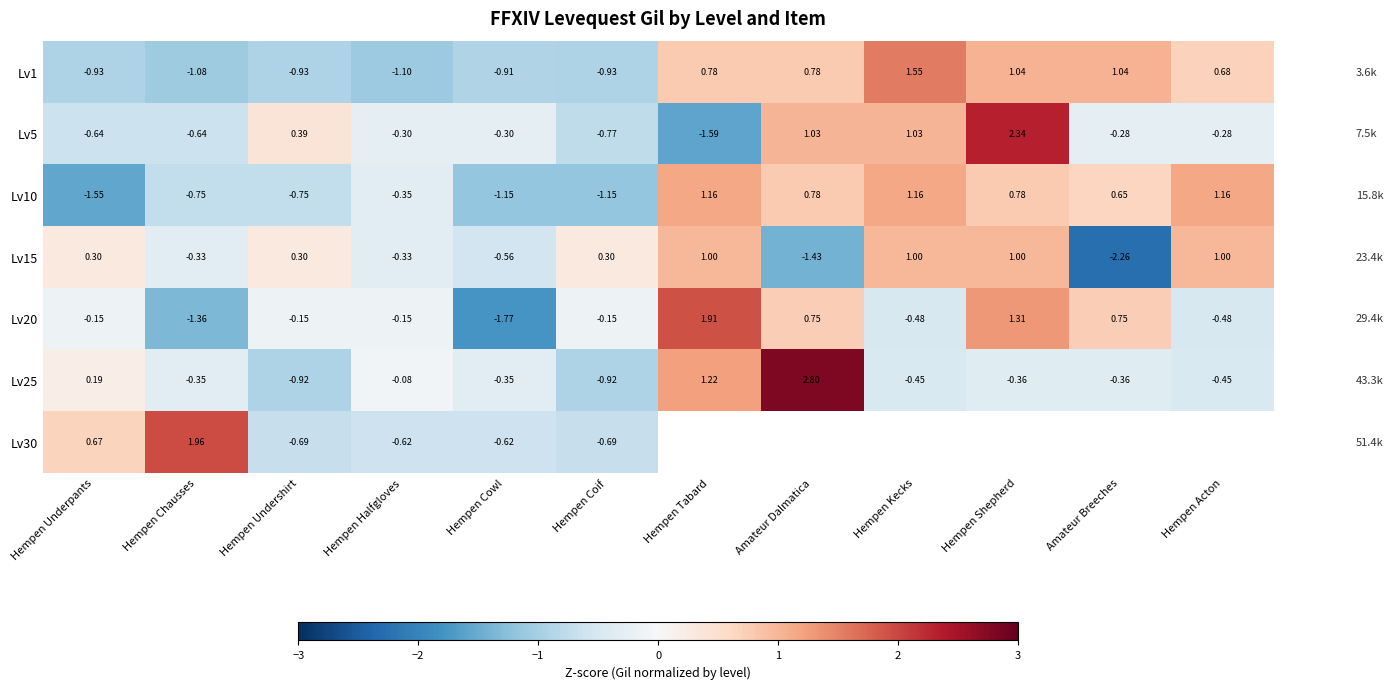

Where does the Lv20 series first go above 0?

Hempen Tabard